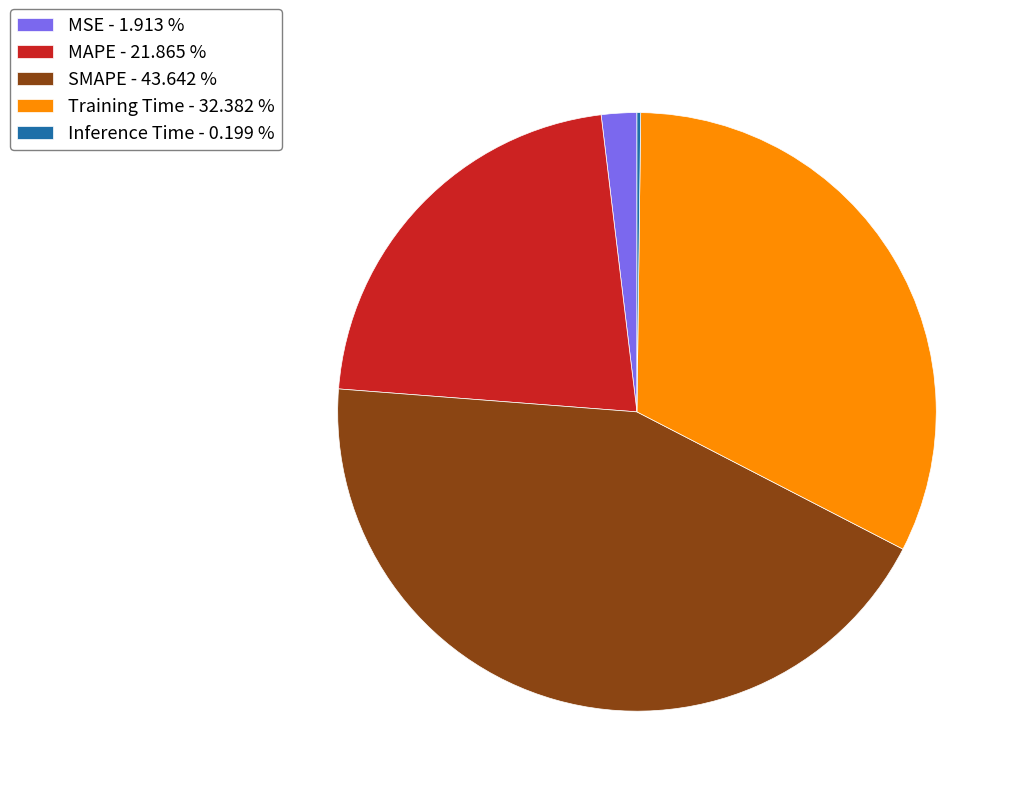

Is there a majority slice in this chart?

No